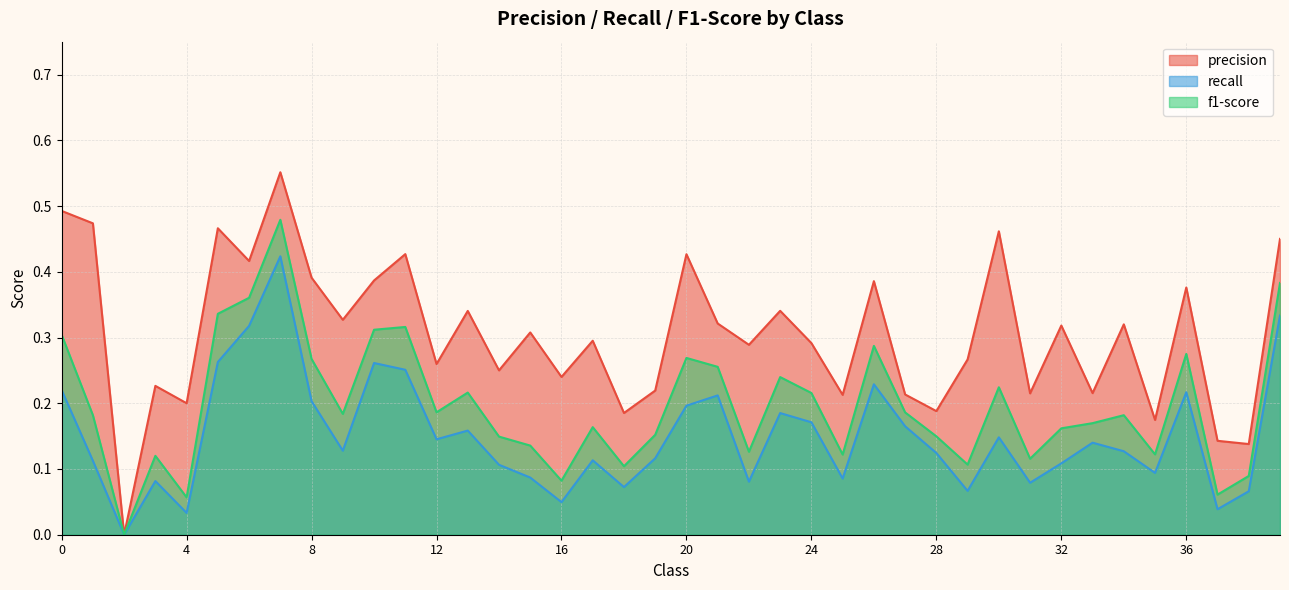

List the series in order of their peak value, highest first.

precision, f1-score, recall